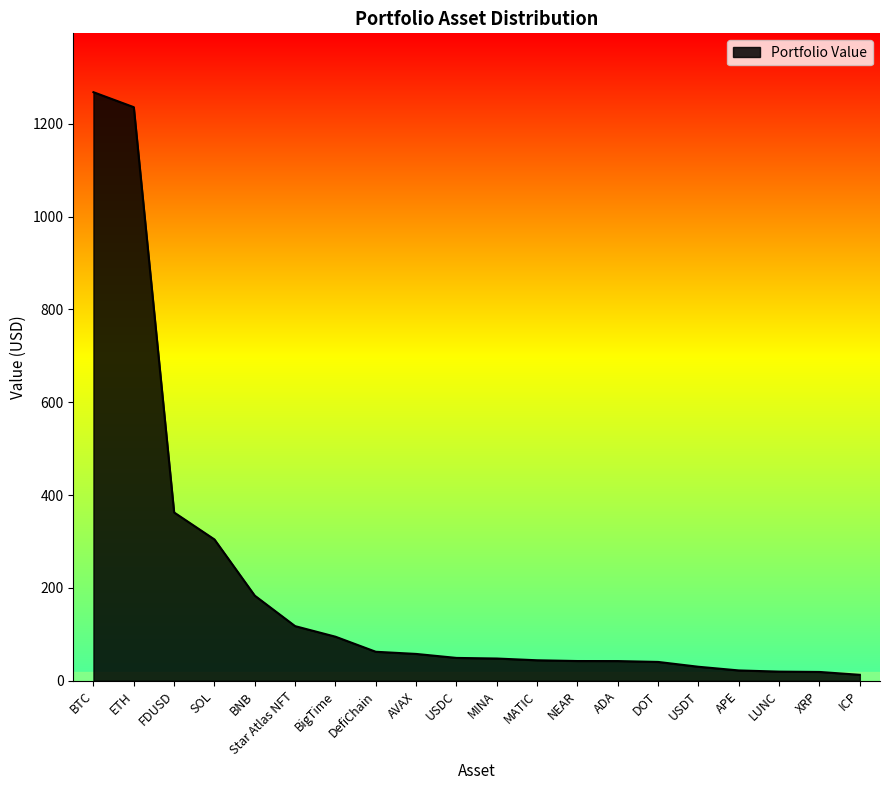

True or false: the data shows 776.4 at BTC.

False